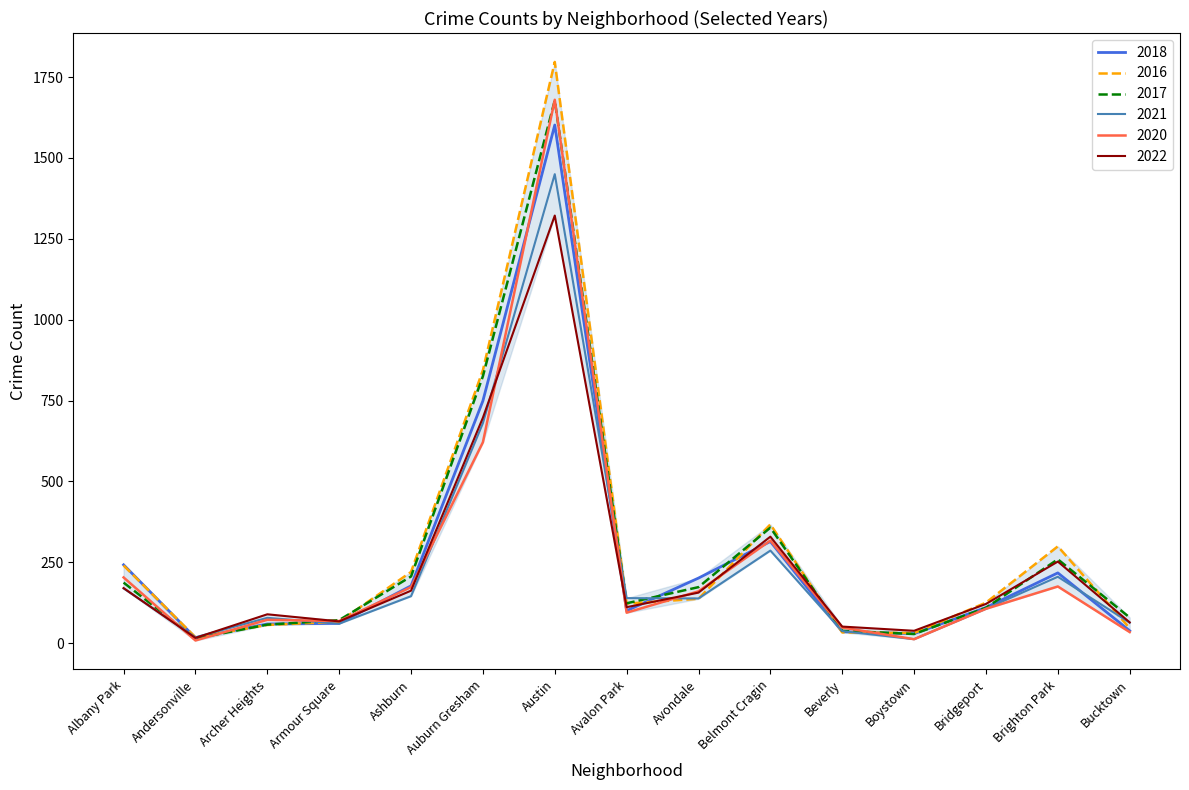

What is the maximum value shown in the chart?

1797